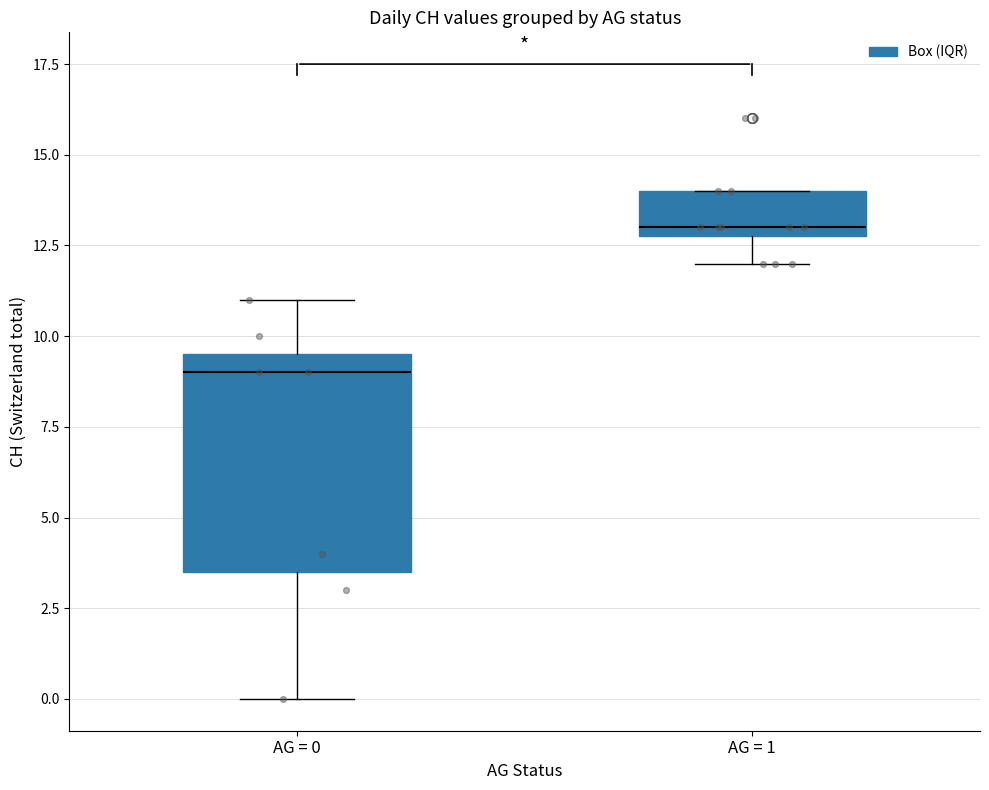

Reading left to right, transcribe this box plot: for each box, give where its median line is, the range the box spans, and where its two whiskers end, as read against the y-axis. The values are not printed on the chart, so give them approximately, as read against the axis.

AG = 0: median 9.0, box 3.5 to 9.5, whiskers 0.0 to 11.0
AG = 1: median 13.0 (just above the box's lower edge), box 13.0 to 14.0, whiskers 12.0 to 14.0